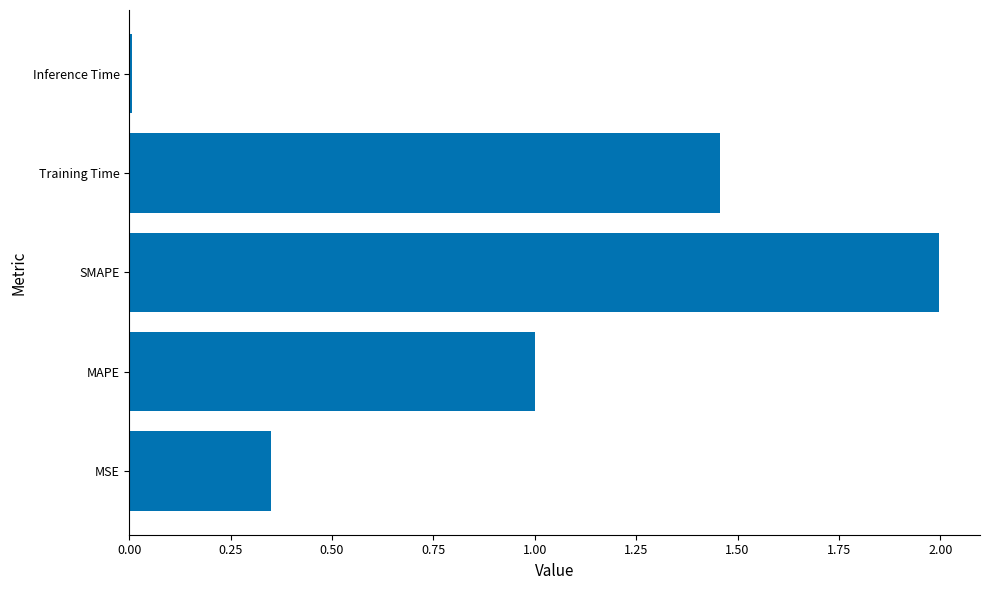

Between Inference Time and MSE, which is larger?

MSE